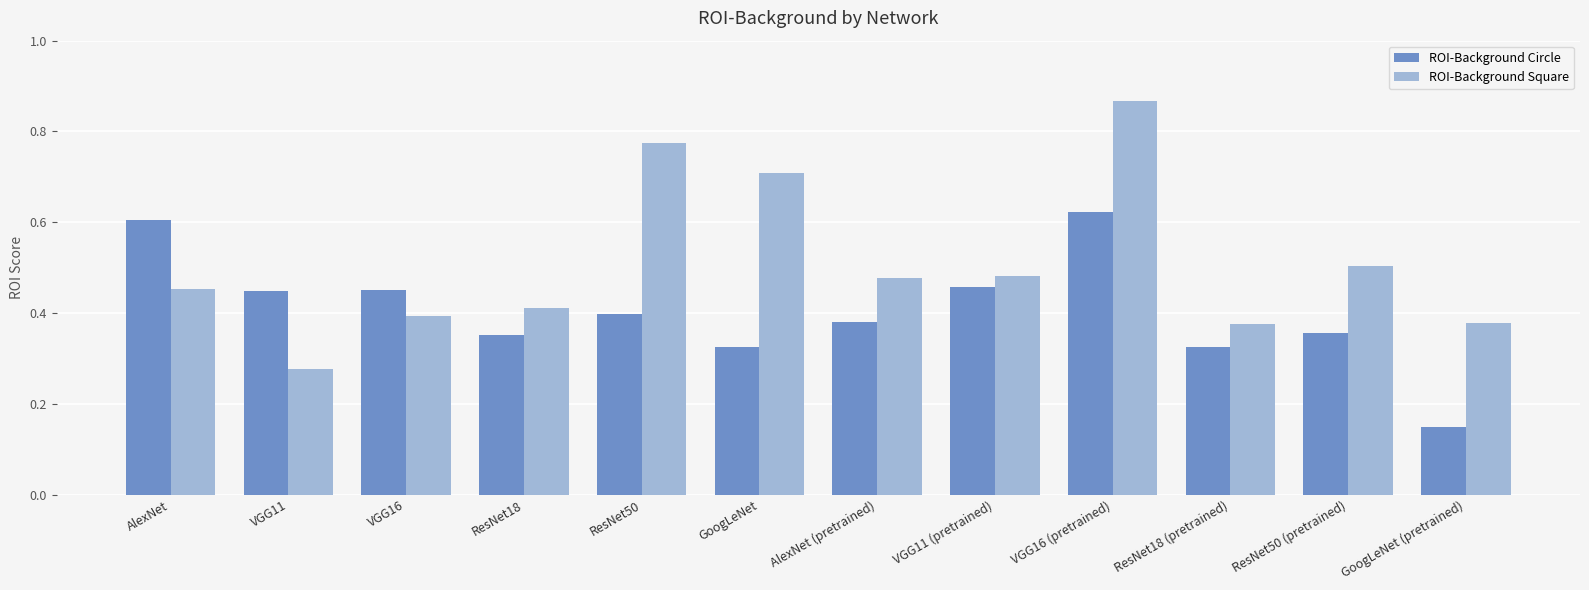

What is the sum of all ROI-Background Circle values?

4.9